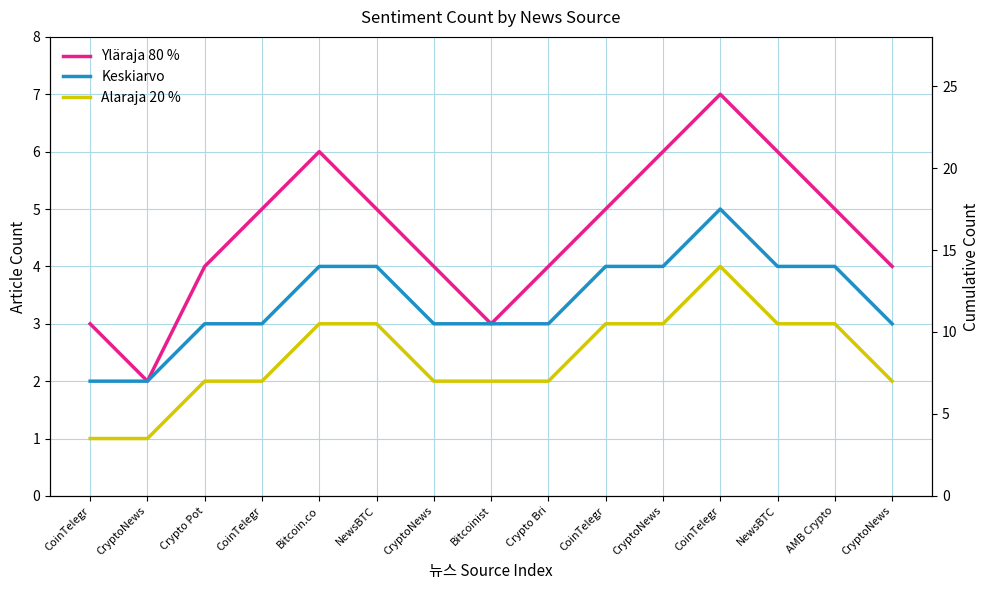

Does the chart display data point markers on the line(s)?

No